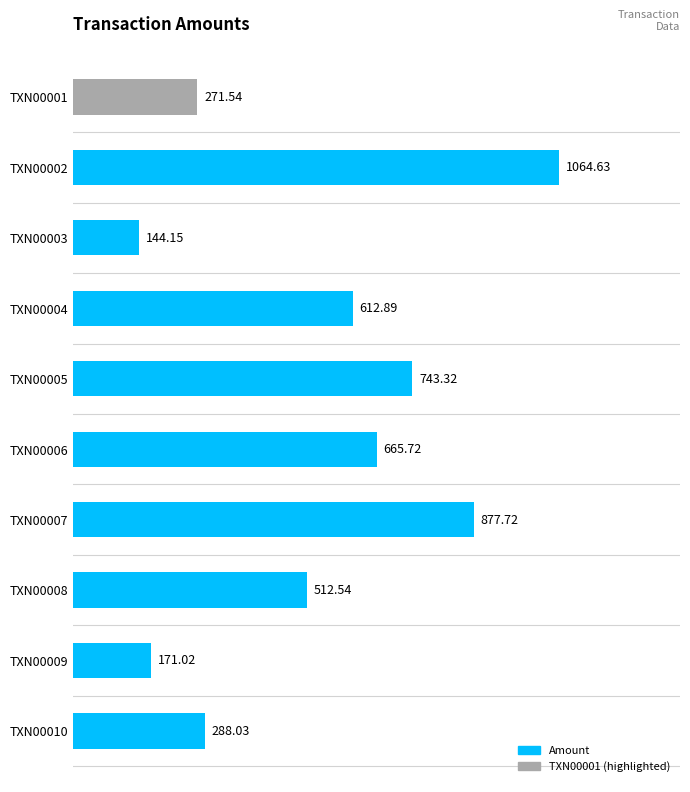

What is the average value?

535.2